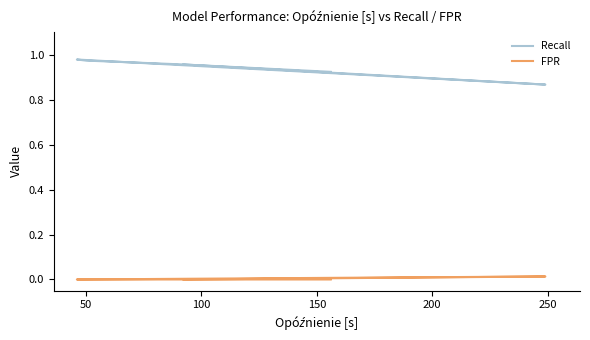

How many Recall values are between 0 and 1?

6